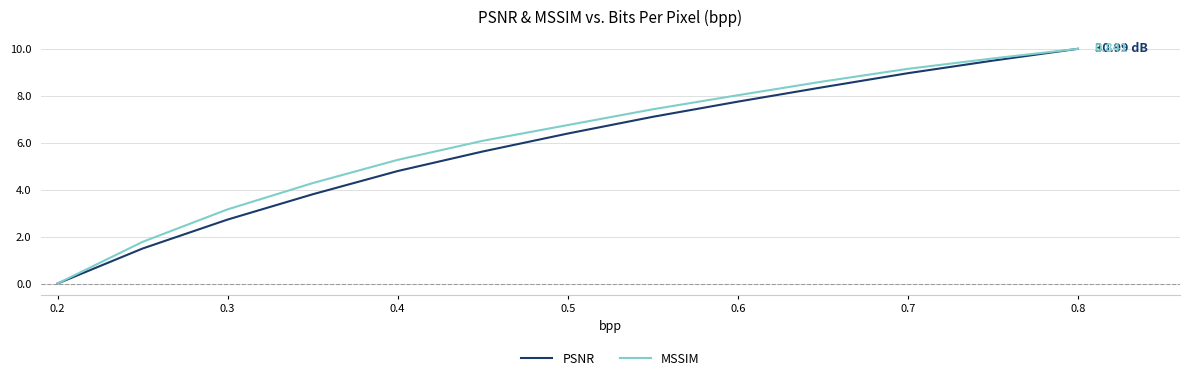

What is the sum of all MSSIM values?

80.1